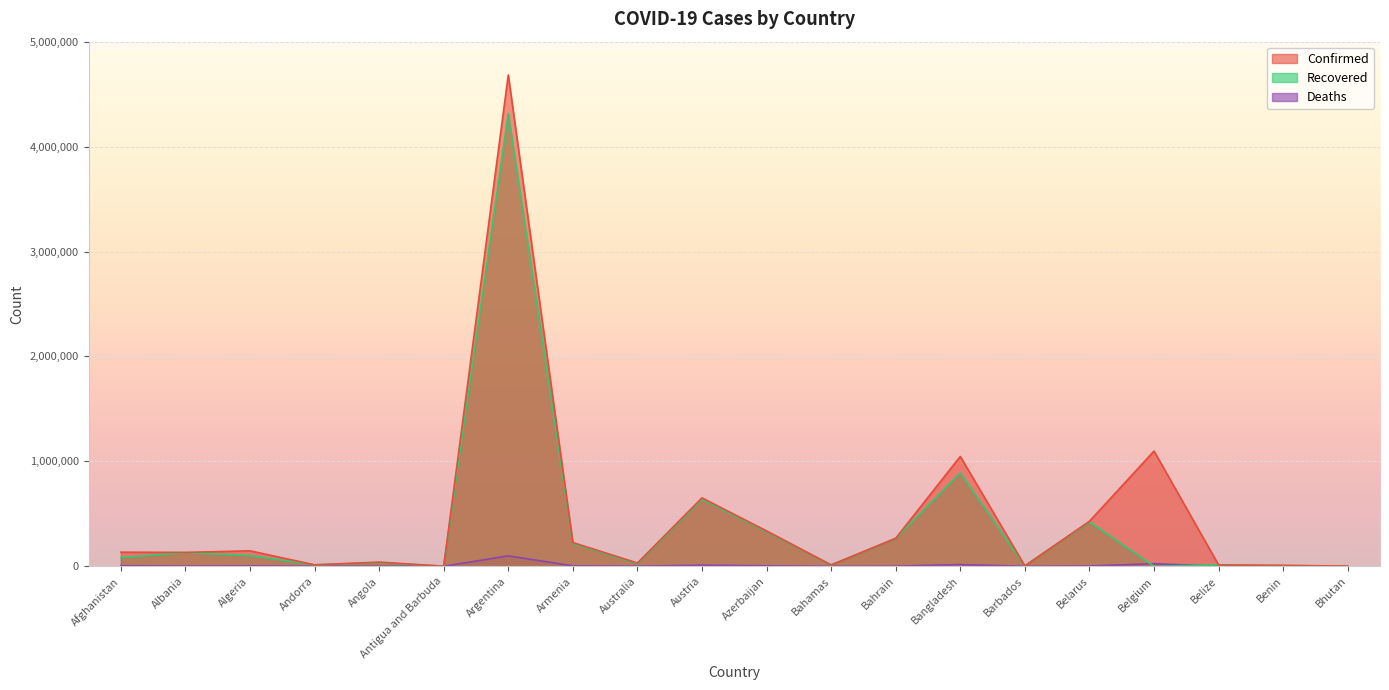

At which label is Deaths closest to 49820?

Belgium